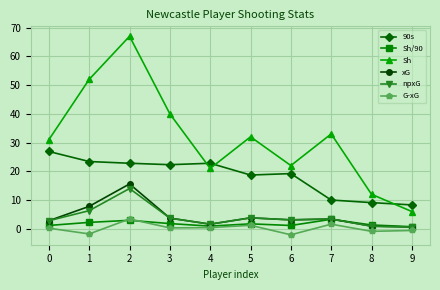

Count the number of categories in the chart.

10